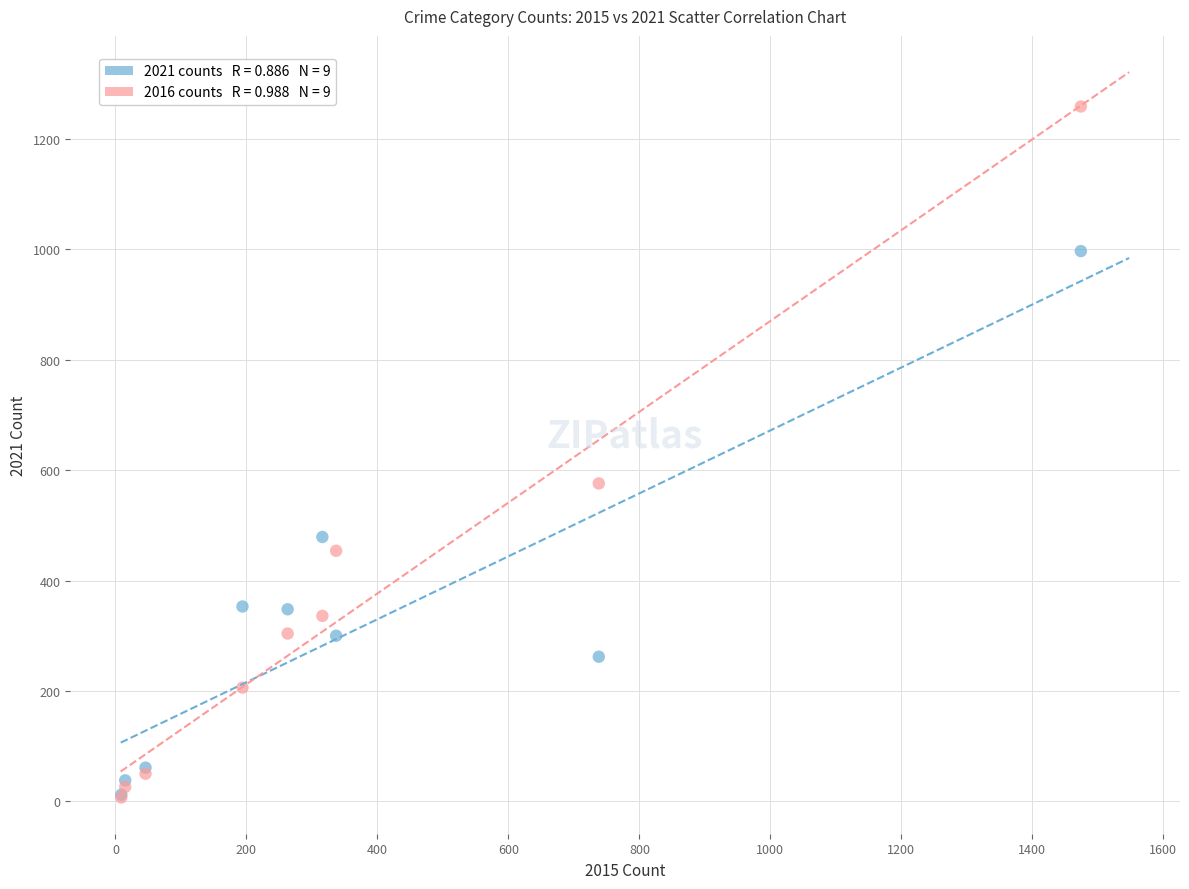

Across all series, what Y value is closest to 633?

576